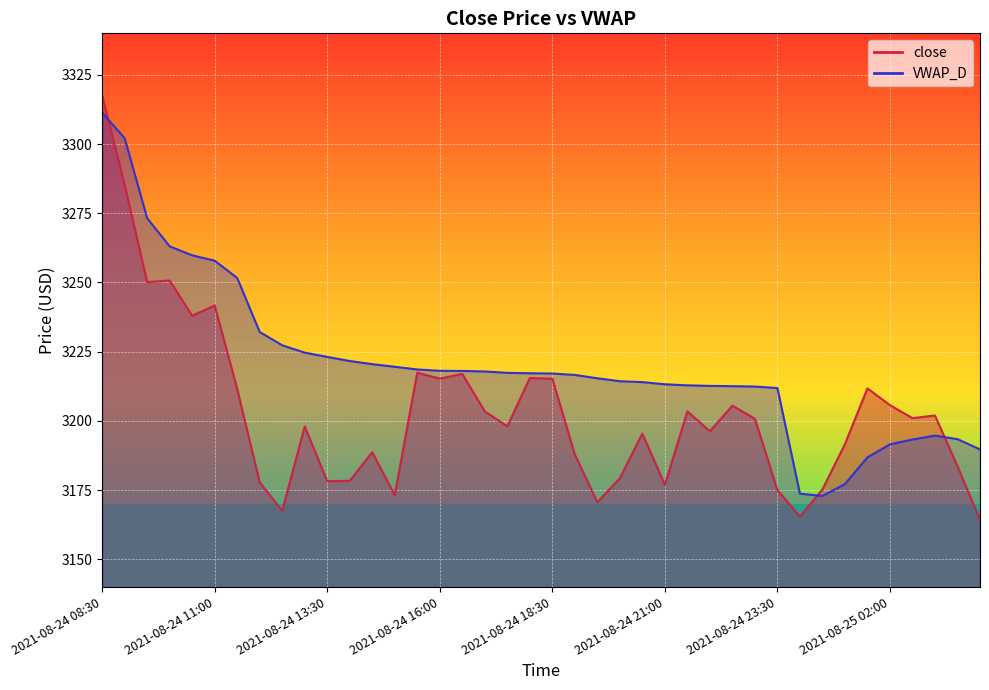

True or false: close and VWAP_D cross at least once.

True